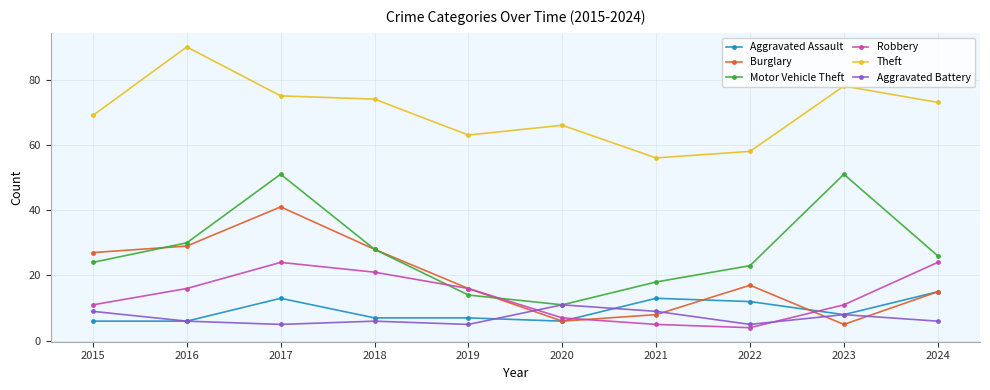

True or false: Aggravated Battery has more than 0 points higher than both neighbors.

True